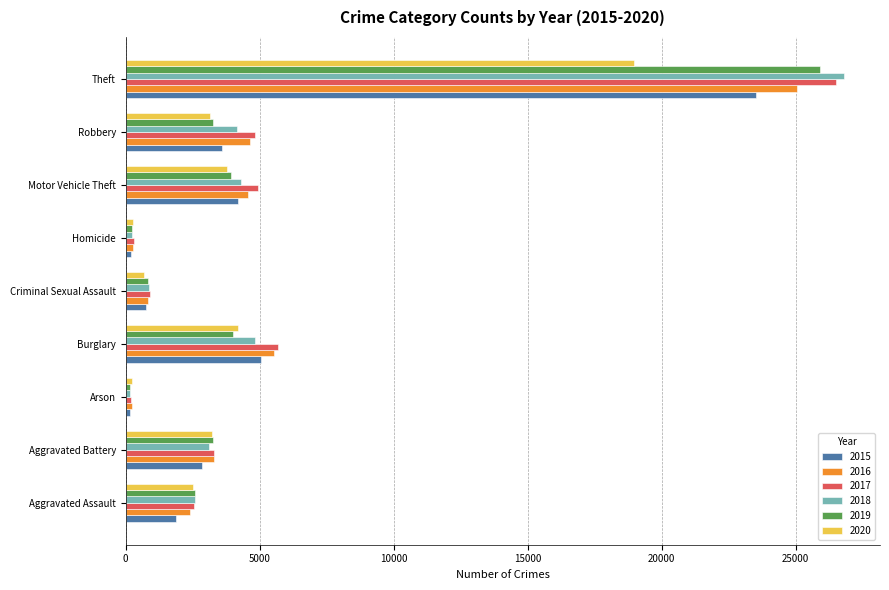

The value of 2016 at Aggravated Battery is 5946. True or false?

False